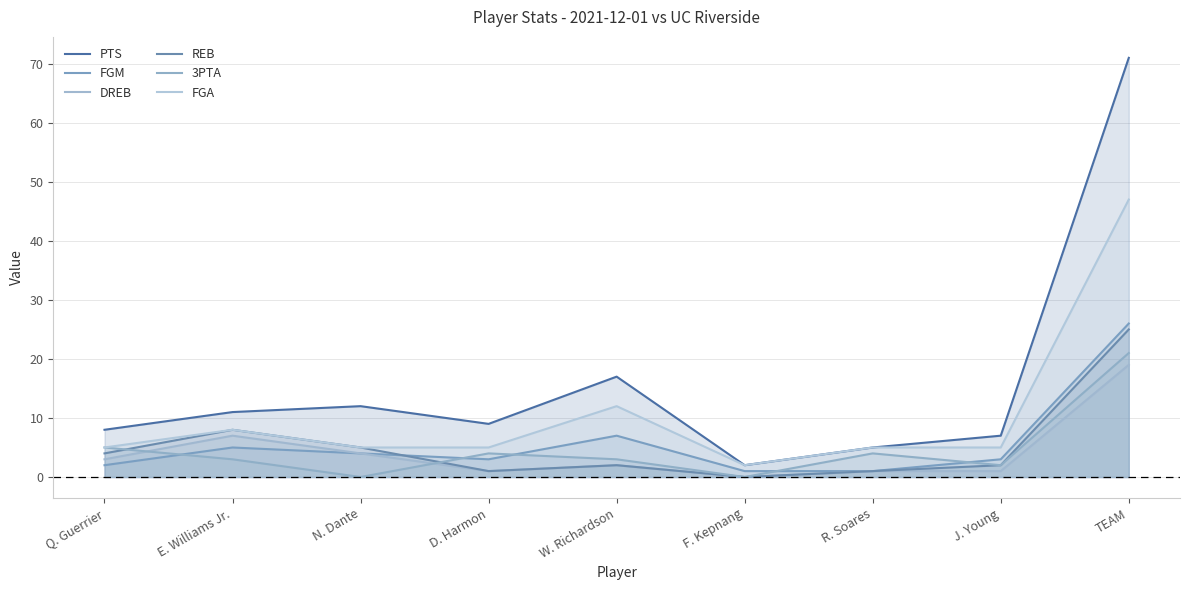

At which label does 3PTA reach its minimum?

N. Dante